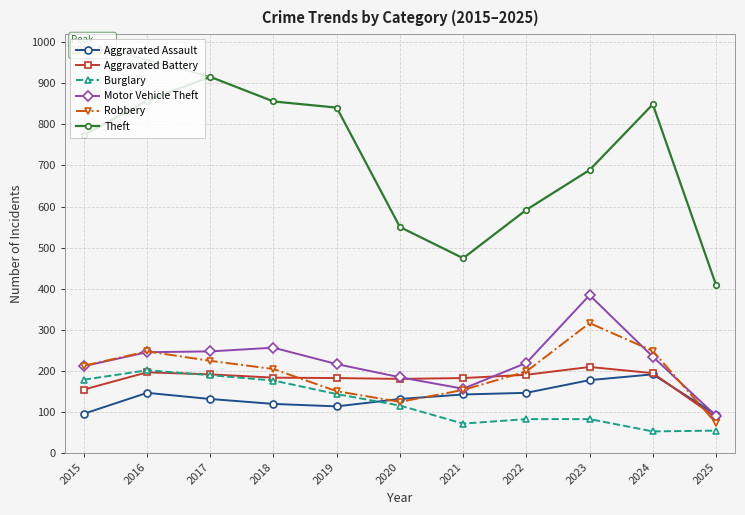

Which category has the highest value in the Burglary series?

2016